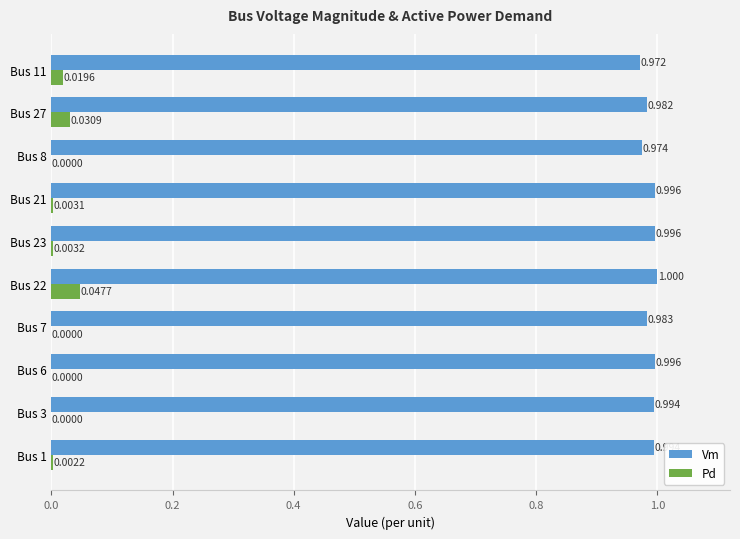

Between Bus 1 and Bus 11, which series saw the biggest shift?

Vm